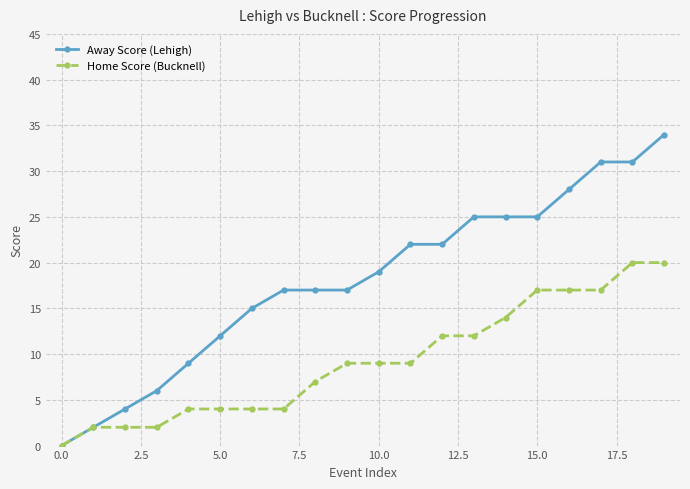

List the series in order of their overall mean, lowest first.

Home Score (Bucknell), Away Score (Lehigh)